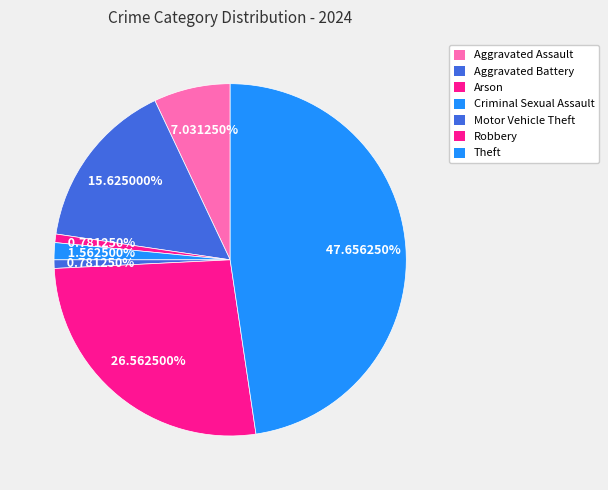

How many slices are in this pie chart?

7